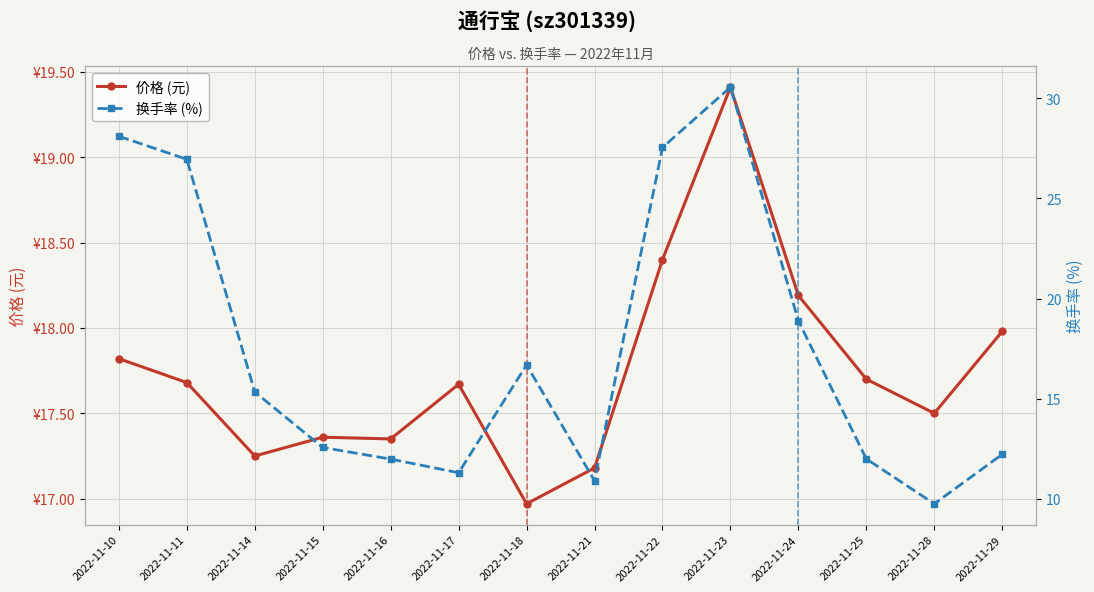

The 换手率 (%) series shows 12.6 at 2022-11-15. True or false?

True